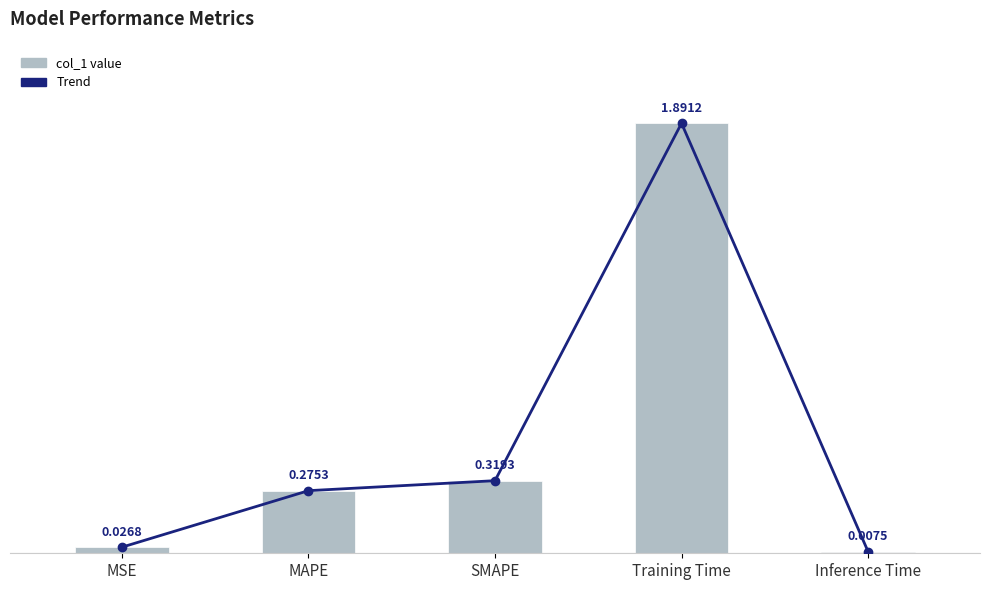

What is the sum of the Trend values at MSE and MAPE?

0.3